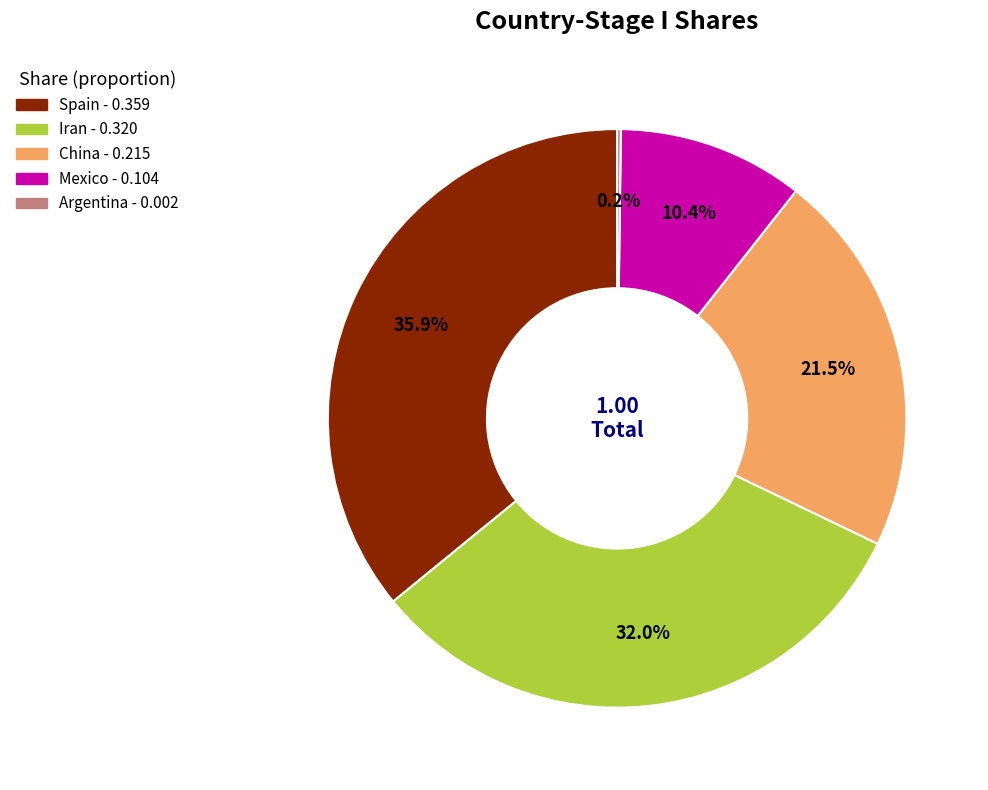

Is there any slice that represents more than half of the pie?

No